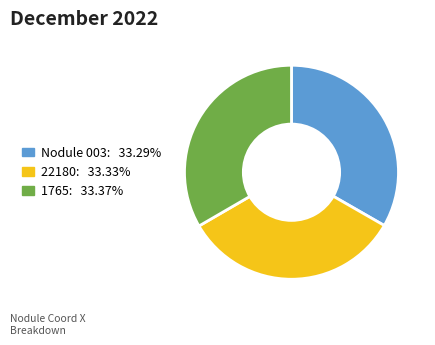

Count the number of slices in the pie.

3